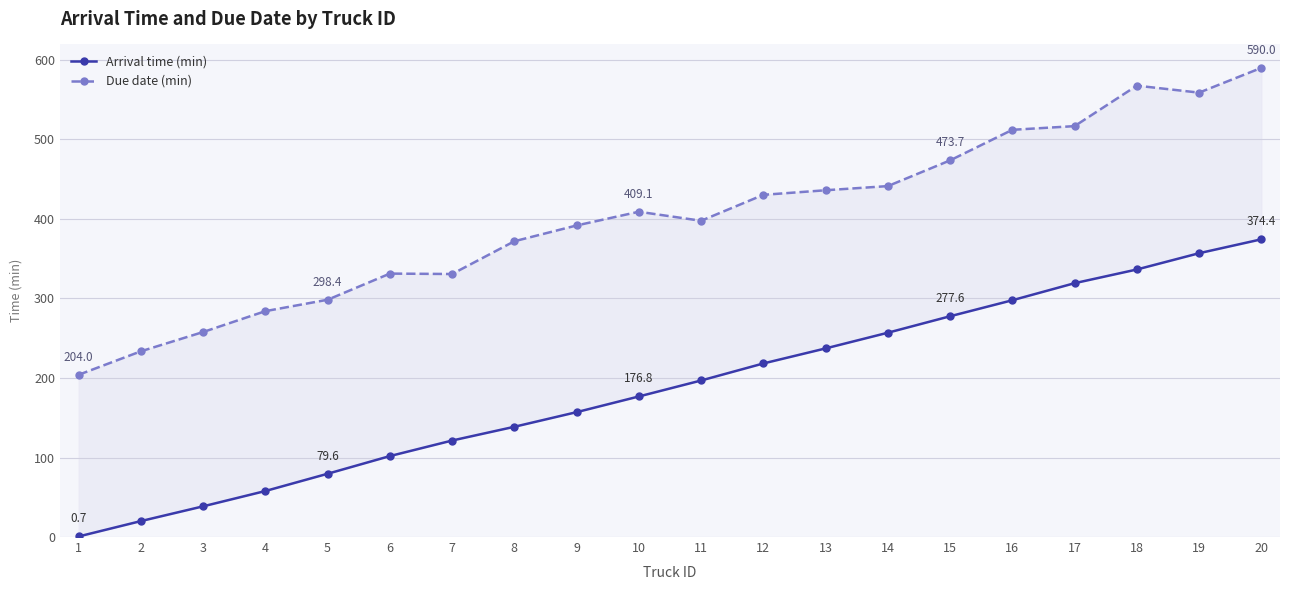

What is the difference between the highest and lowest values at 18?

231.2